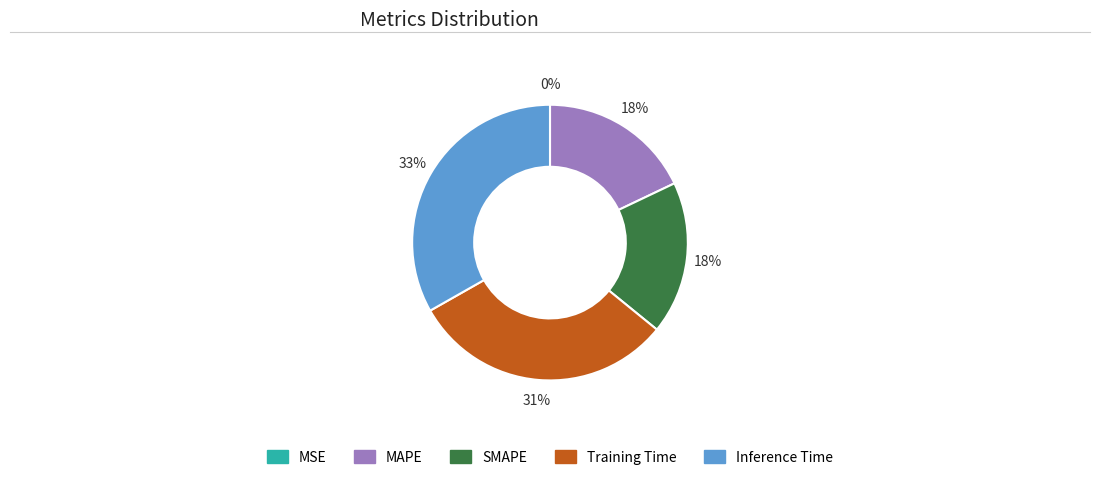

To the nearest percent, what percentage of the pie is MAPE?

18%